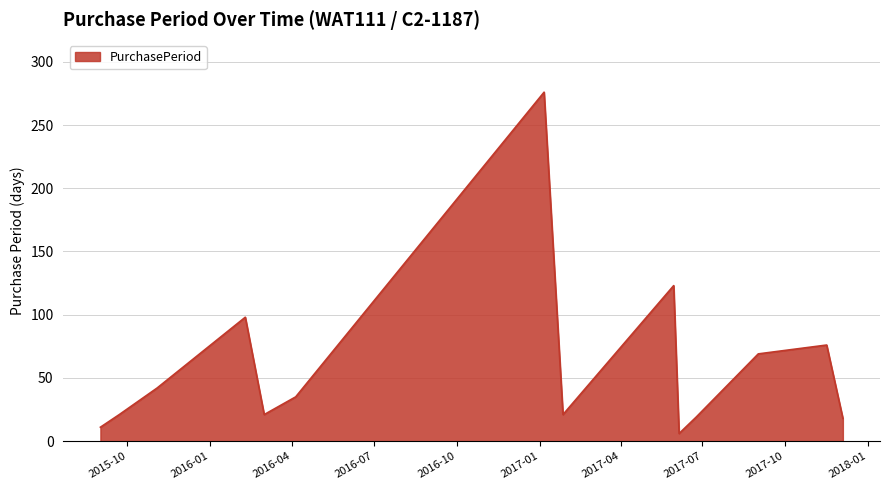

What is the difference between the maximum and minimum values?

270